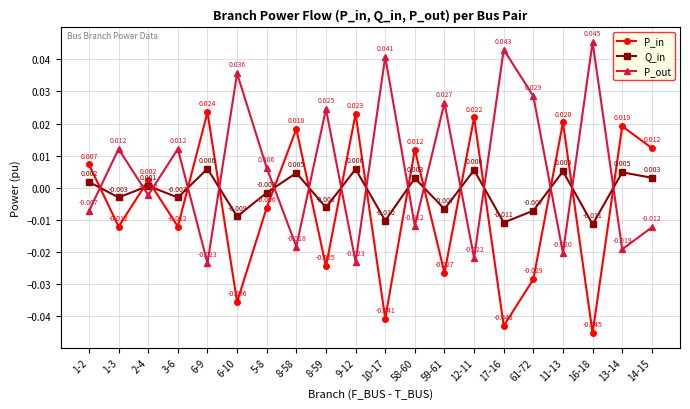

At 16-18, list the series in order from largest to smallest.

P_out, Q_in, P_in